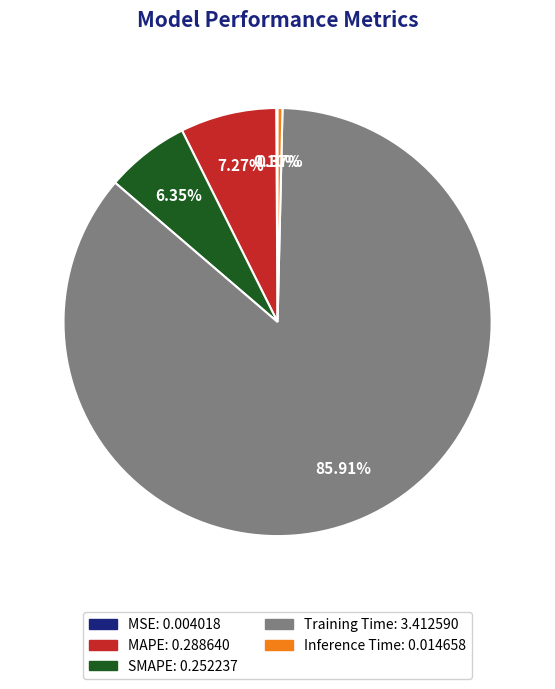

Do Inference Time and SMAPE together represent more than half of the pie?

No